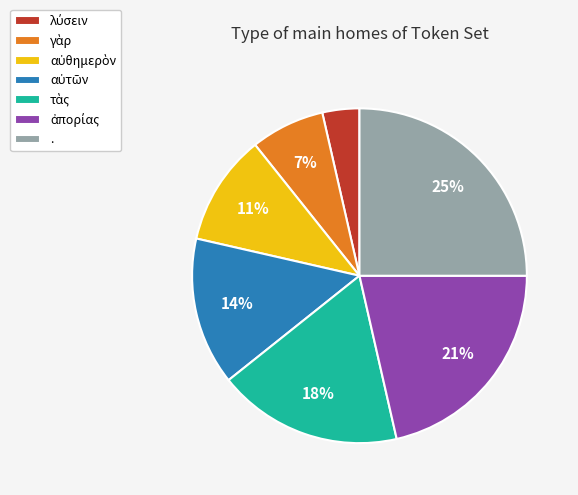

Is it true that . is 25% of the pie?

True